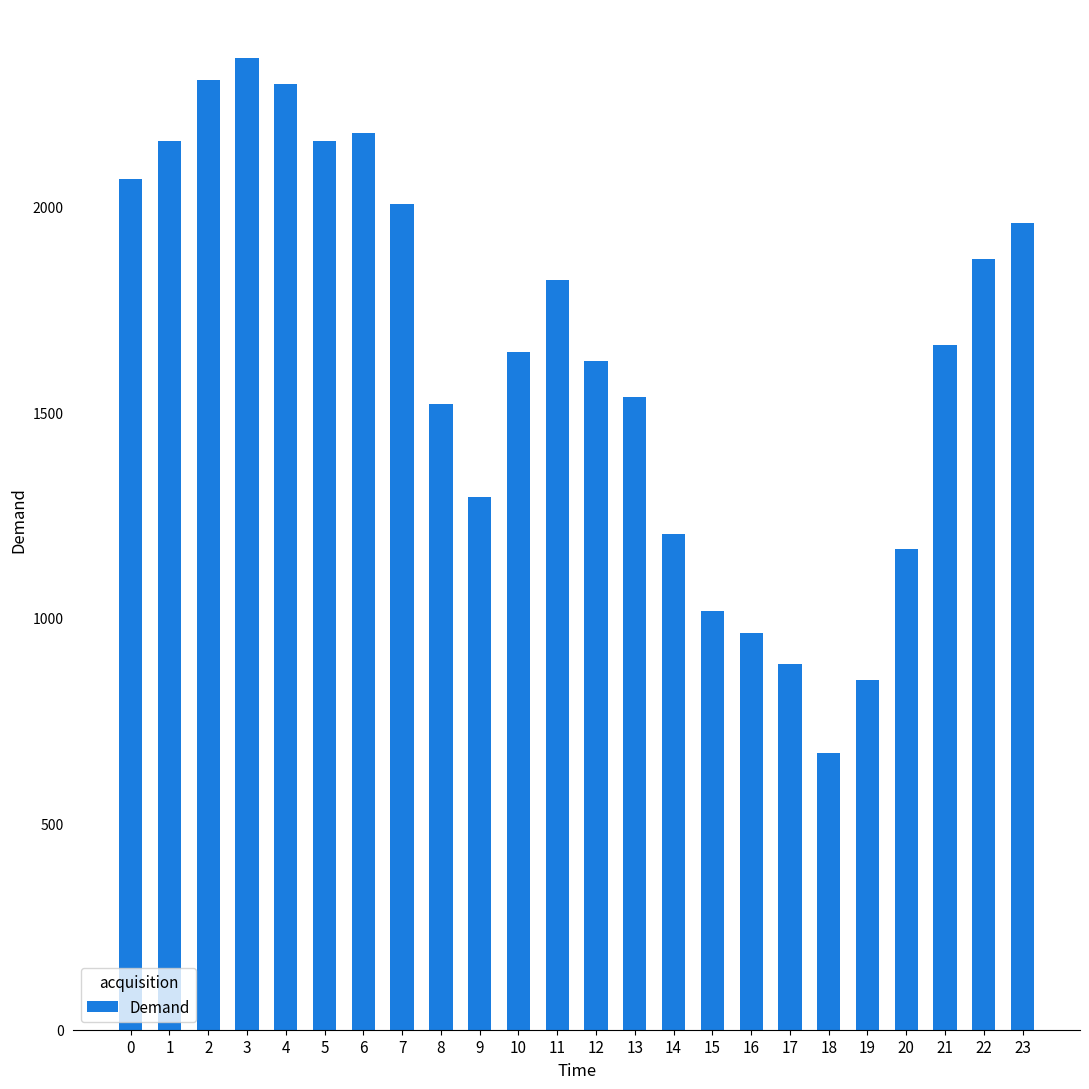

What is the change in value from 3 to 7?

-355